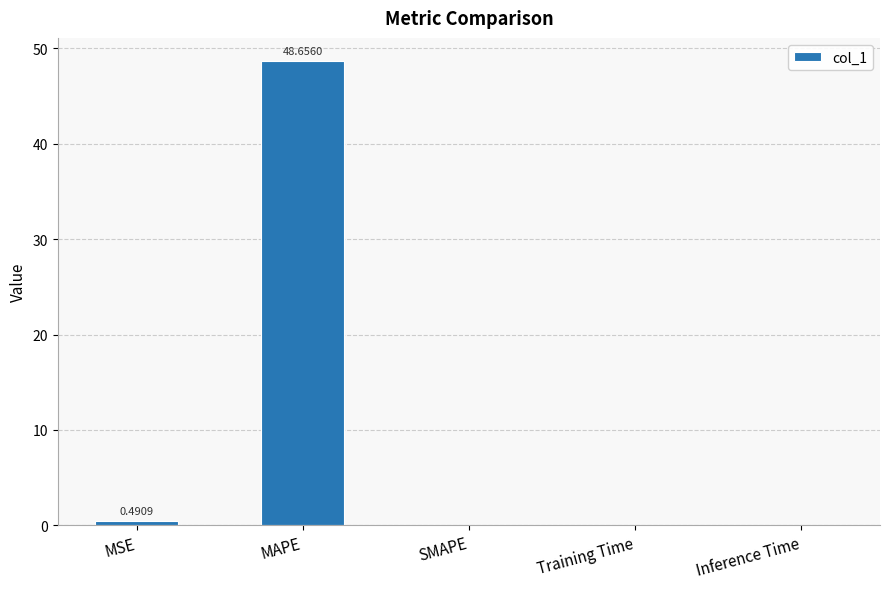

At which category does the chart reach its peak across all series?

MAPE